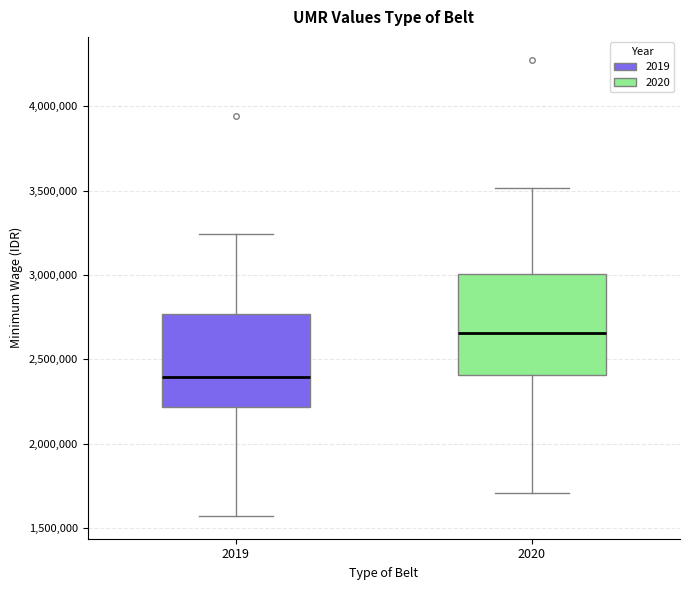

Reading left to right, read every box against the y-axis: the position of its median line, the range the box covers, and the ends of its whiskers. The values are not printed on the chart, so give them approximately, as read against the axis.

2019: median 2400000, box 2200000 to 2750000, whiskers 1550000 to 3250000
2020: median 2650000, box 2400000 to 3000000, whiskers 1700000 to 3500000